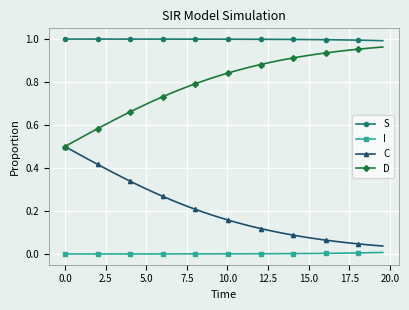

True or false: C and I cross at least once.

False